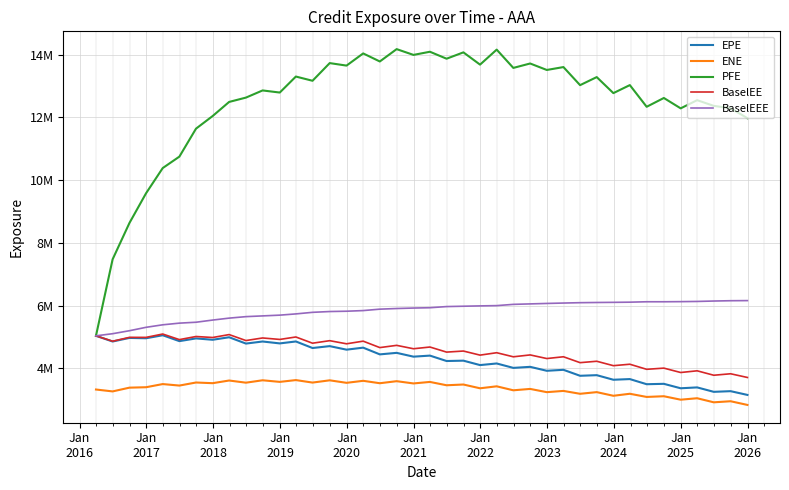

Does the chart have visible grid lines?

Yes